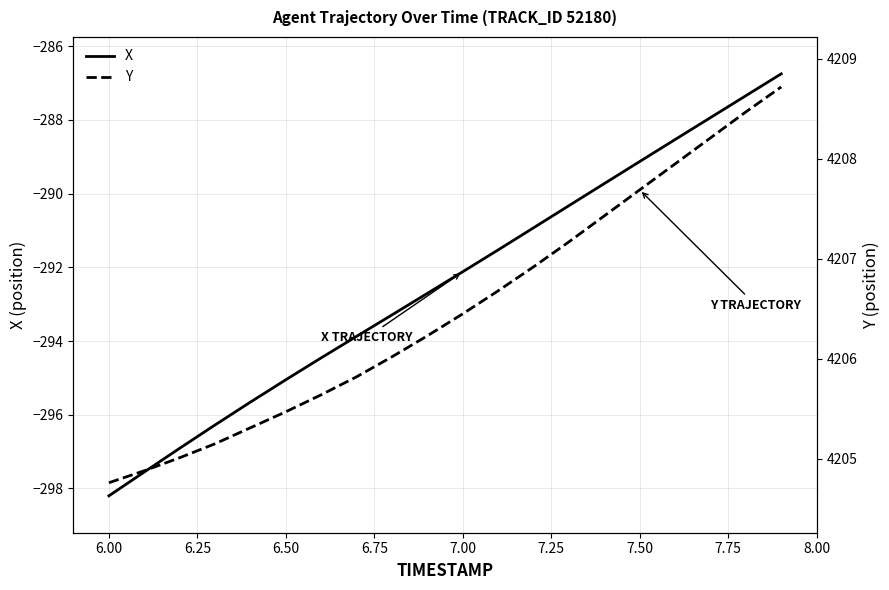

True or false: X has more than 1 points higher than both neighbors.

False